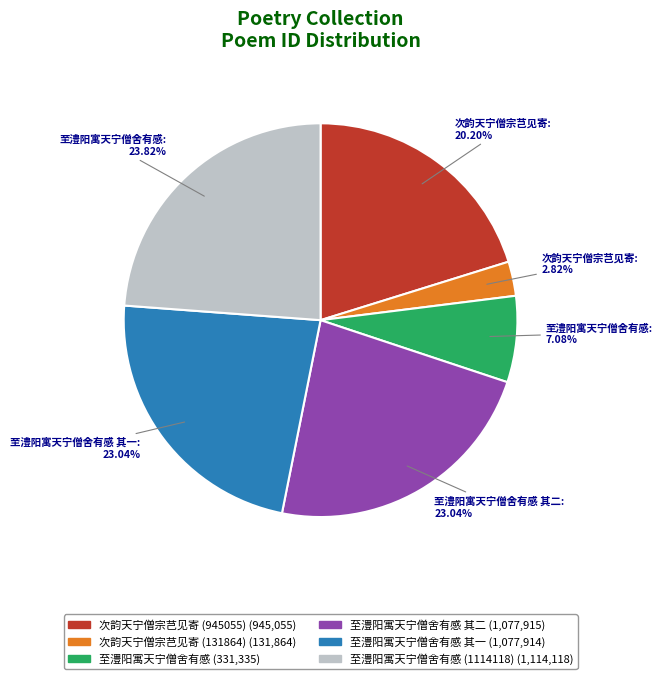

Is there any slice that represents more than half of the pie?

No